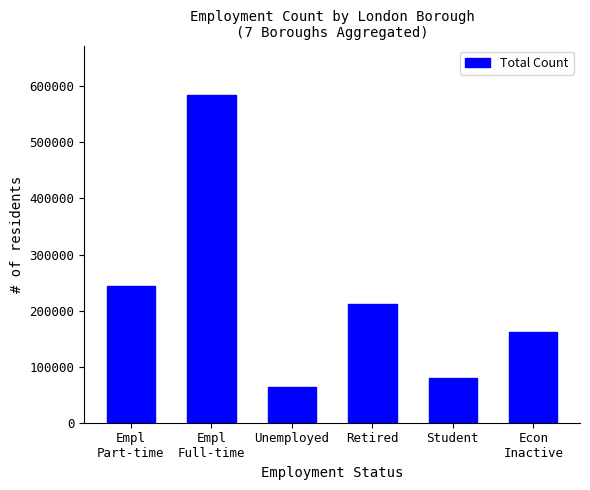

List the labels in order of value, smallest first.

Unemployed, Student, Econ
Inactive, Retired, Empl
Part-time, Empl
Full-time